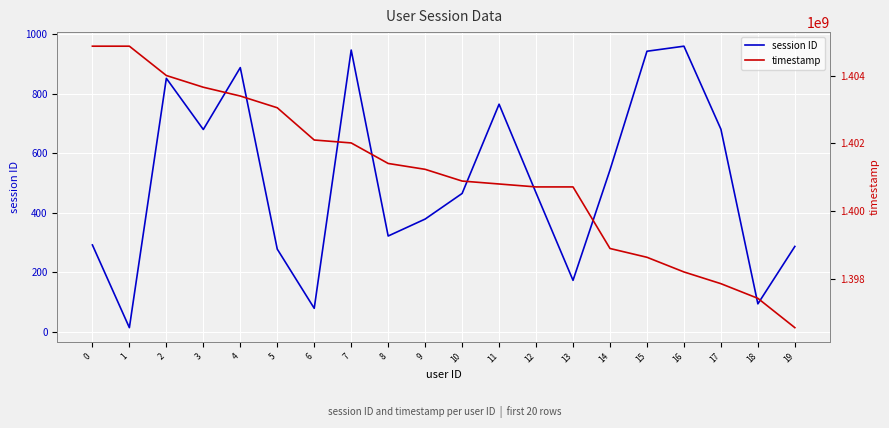

True or false: timestamp and session ID intersect in this chart.

False